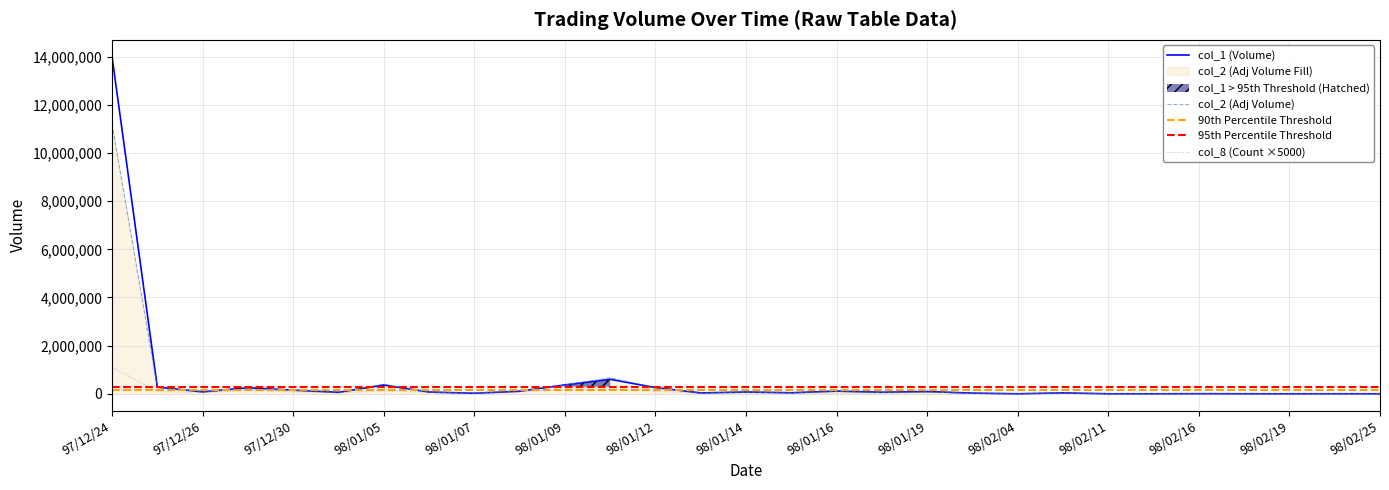

How many intersections are there between col_8 (Count) and col_1 (Volume)?

5